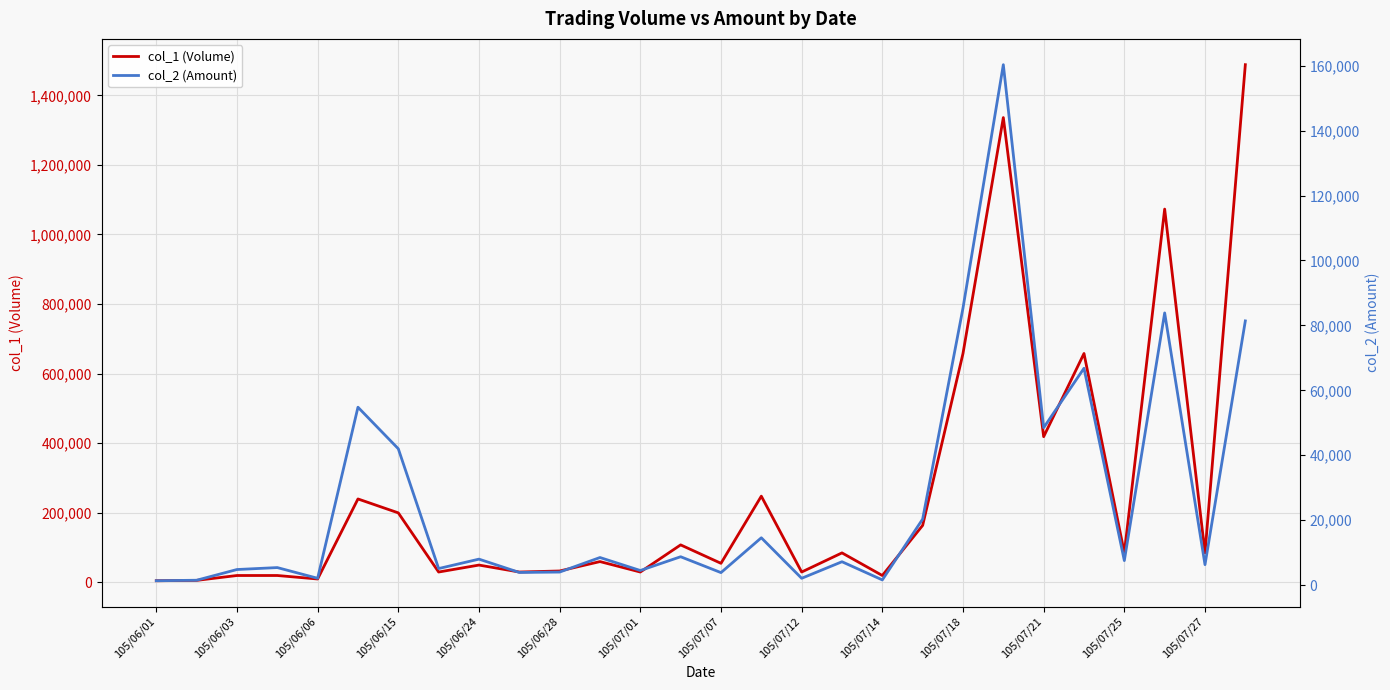

Is the value of col_1 (Volume) at 105/06/06 greater than the value of col_2 (Amount) at 105/07/27?

Yes